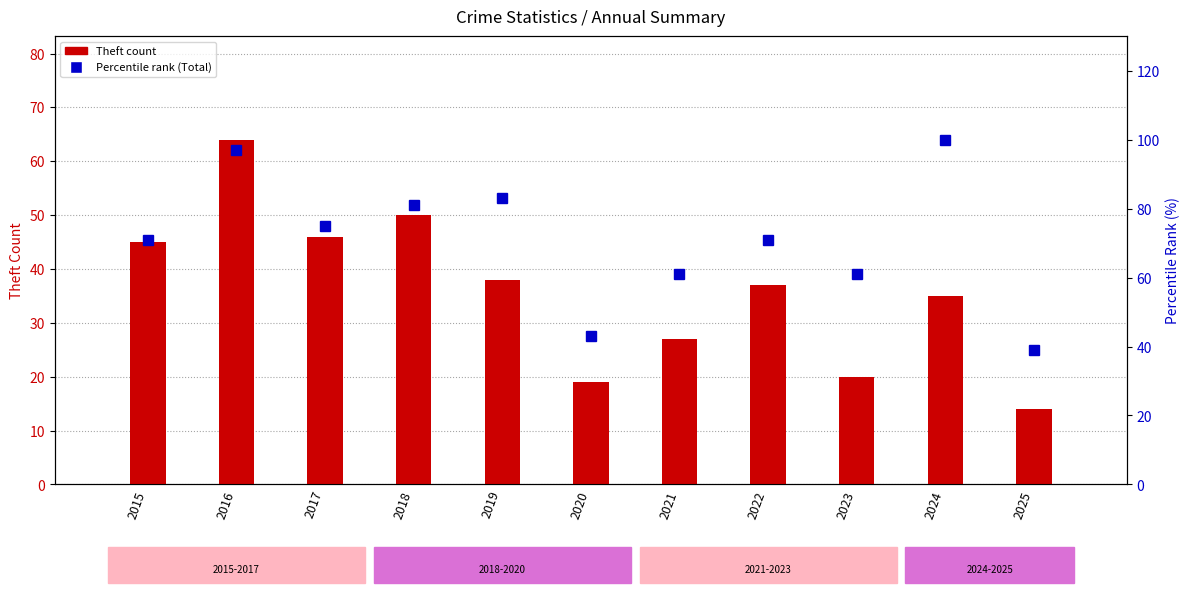

What are all the series names shown in the legend?

Theft count, Percentile rank (Total)